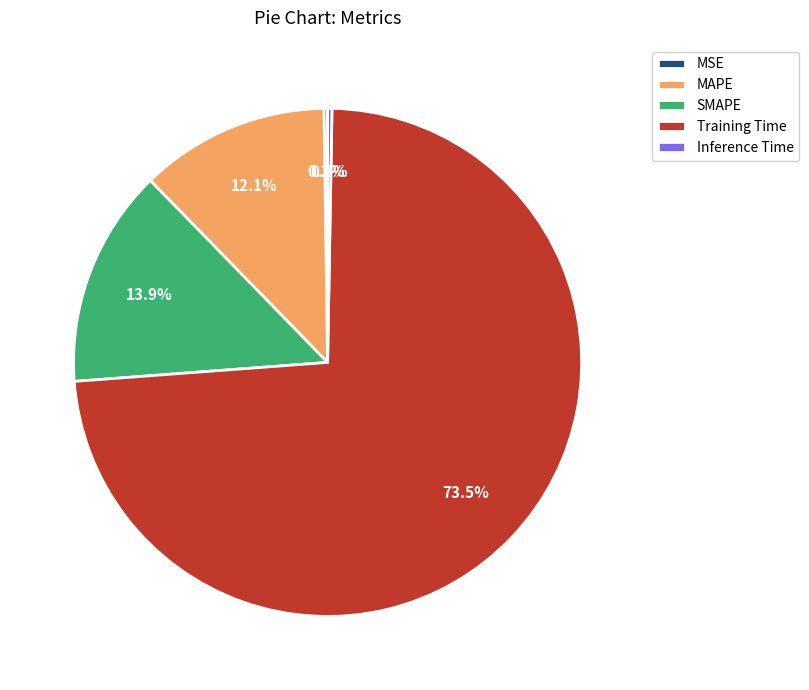

What is the largest slice in the pie chart?

Training Time